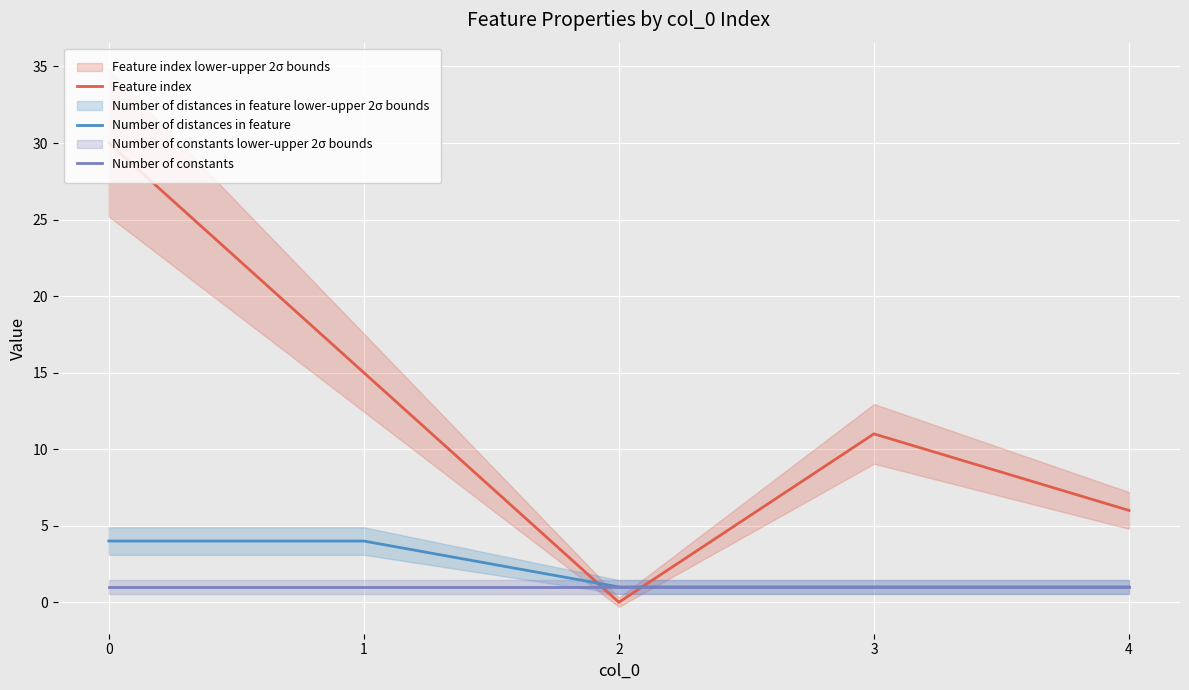

The value of Number of constants at 3 is 1. True or false?

True